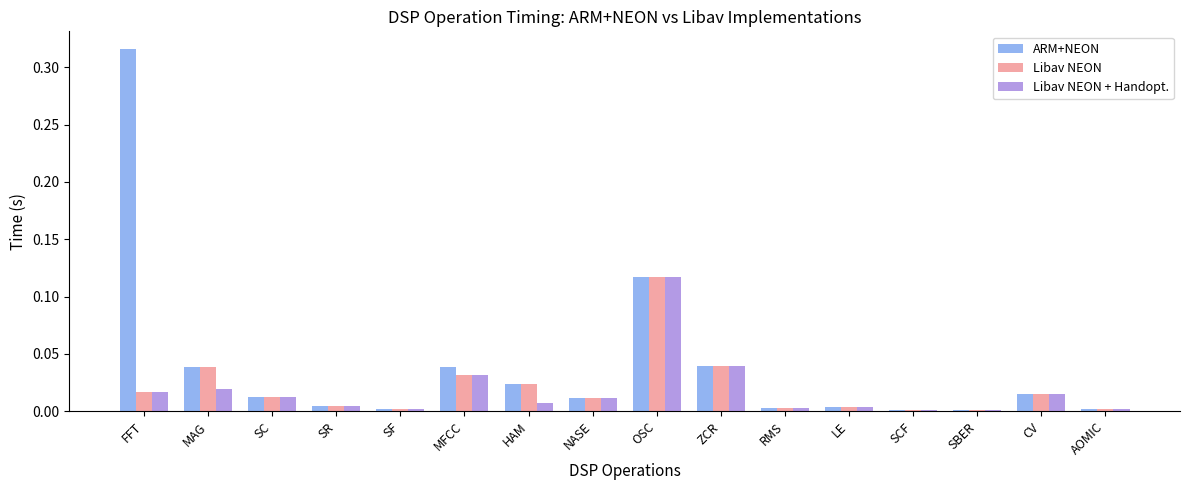

Does the chart contain stacked bars?

No